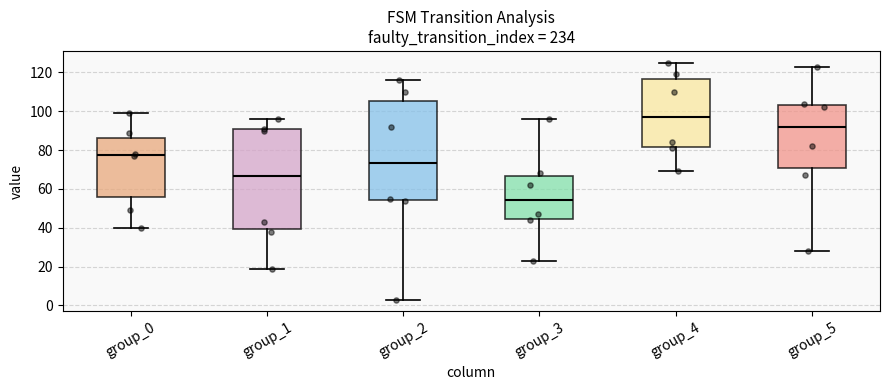

Which box has the lowest median line?

group_3